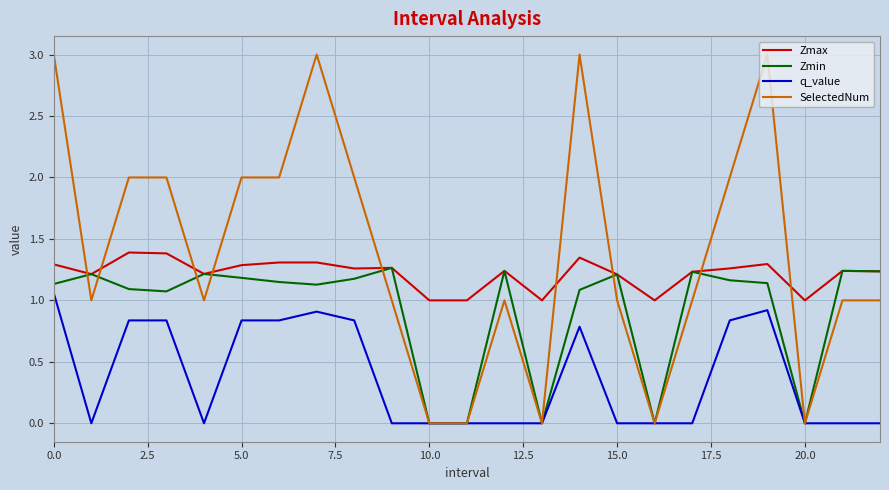

Which series has the largest range (max minus min)?

SelectedNum